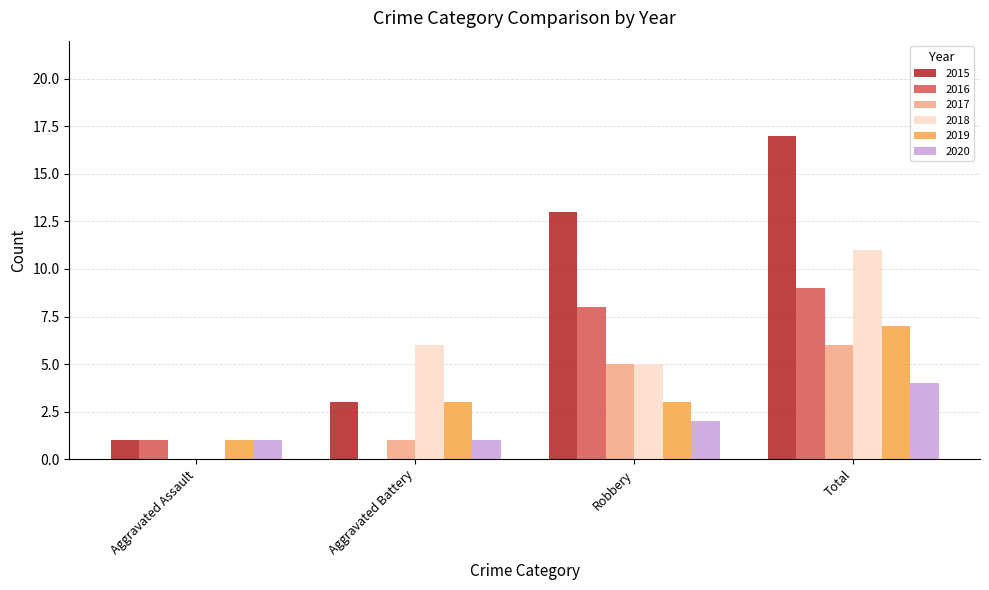

Which series changed the most between Aggravated Assault and Total?

2015